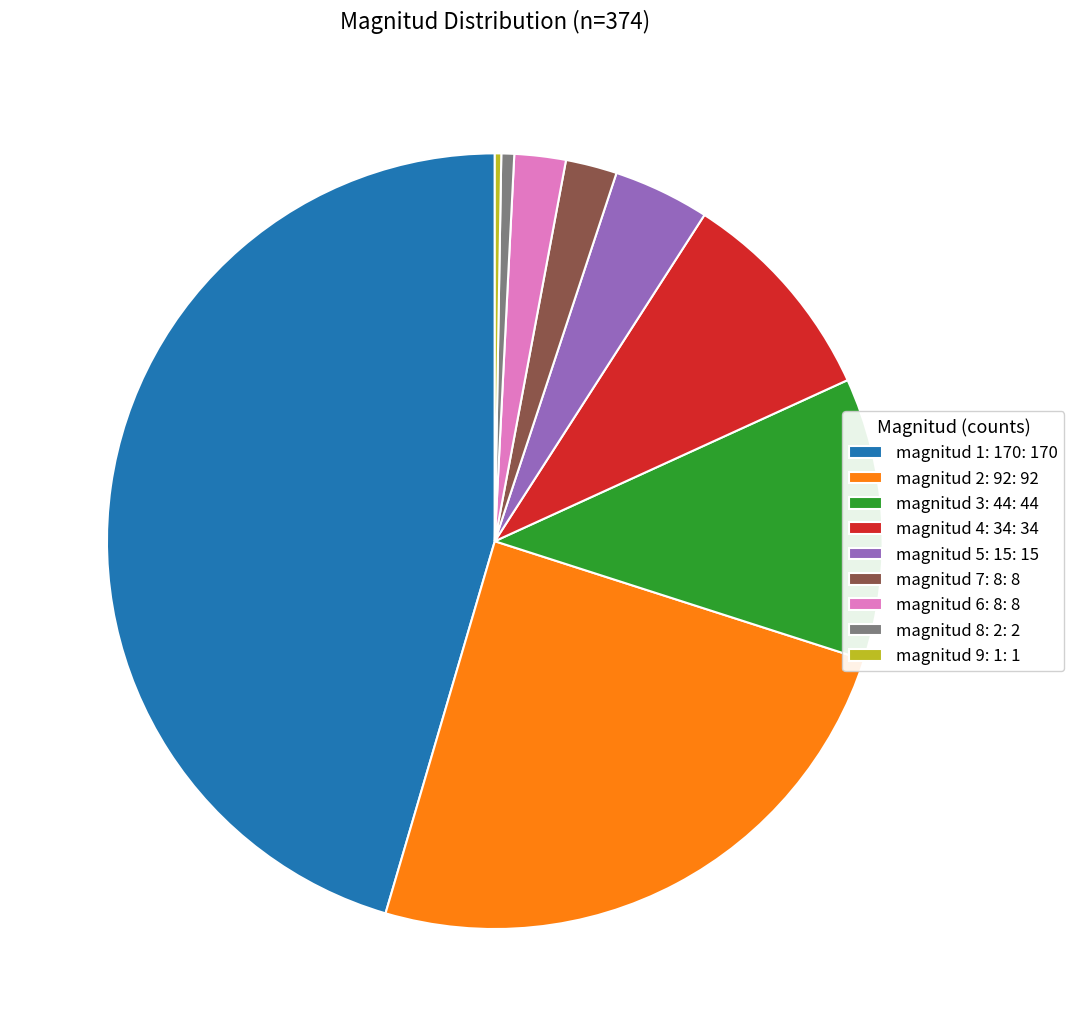

Does any single category account for the majority?

No